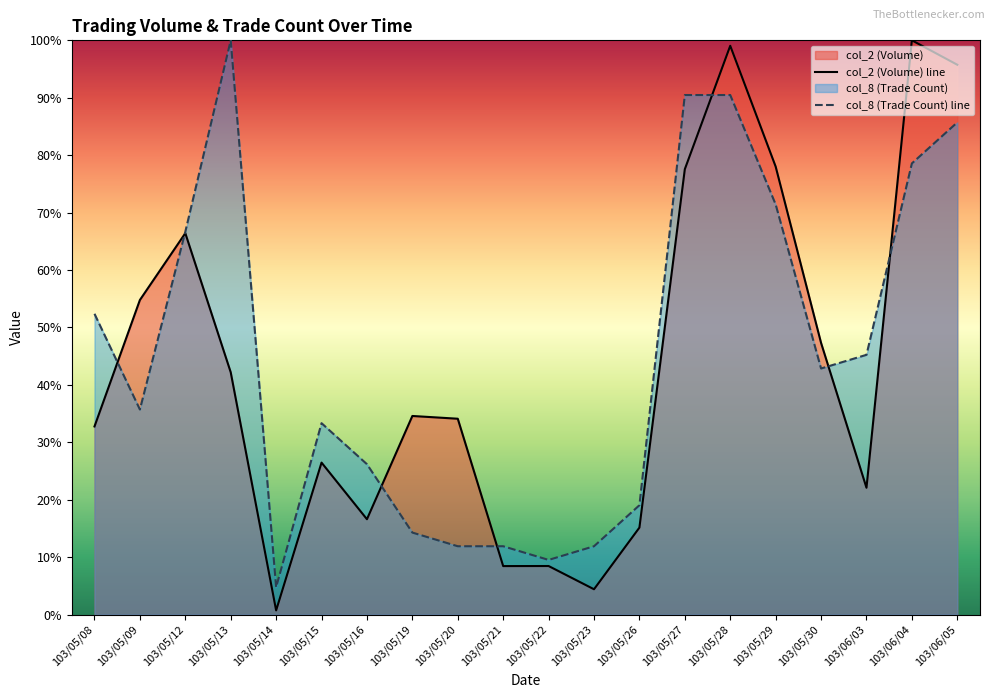

What is the sum of the col_8 (Trade Count) line values at 103/05/08 and 103/05/16?

0.8